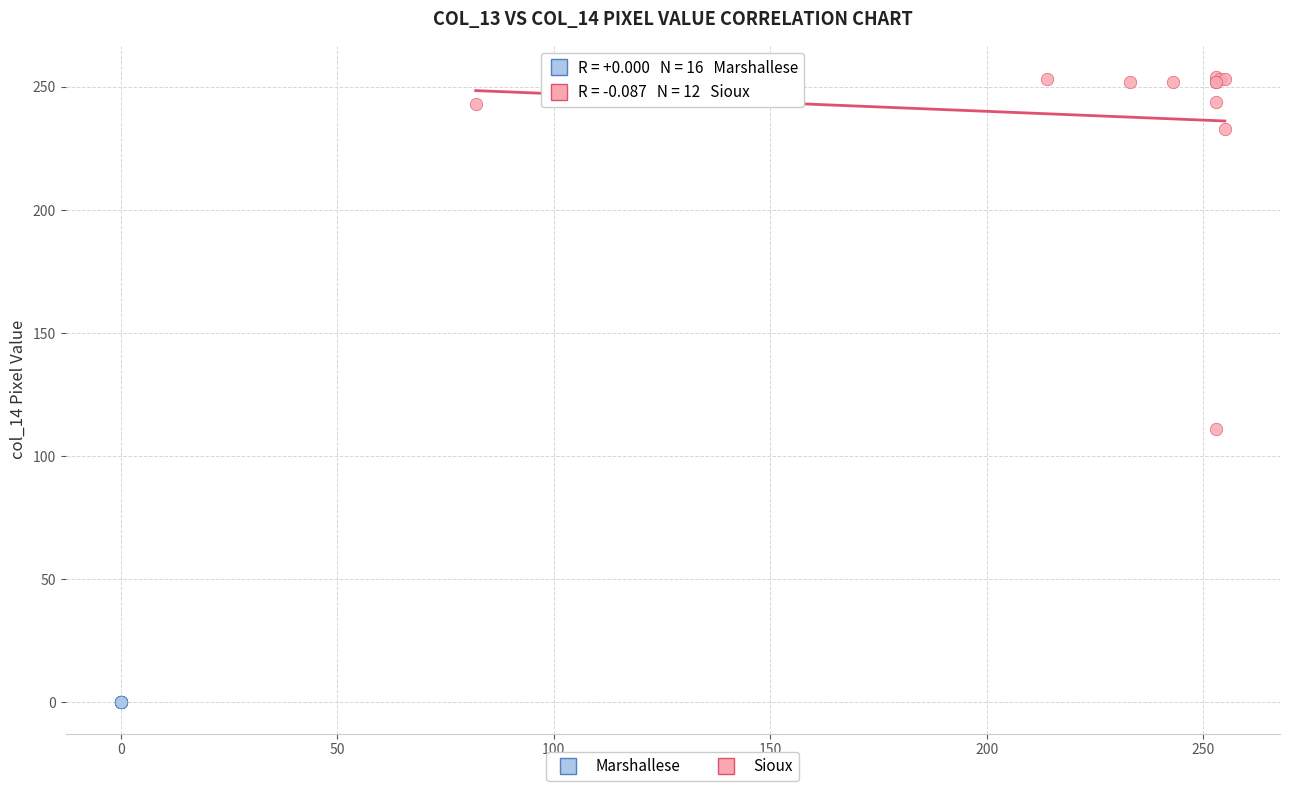

Which series contains the lowest Y value?

Marshallese